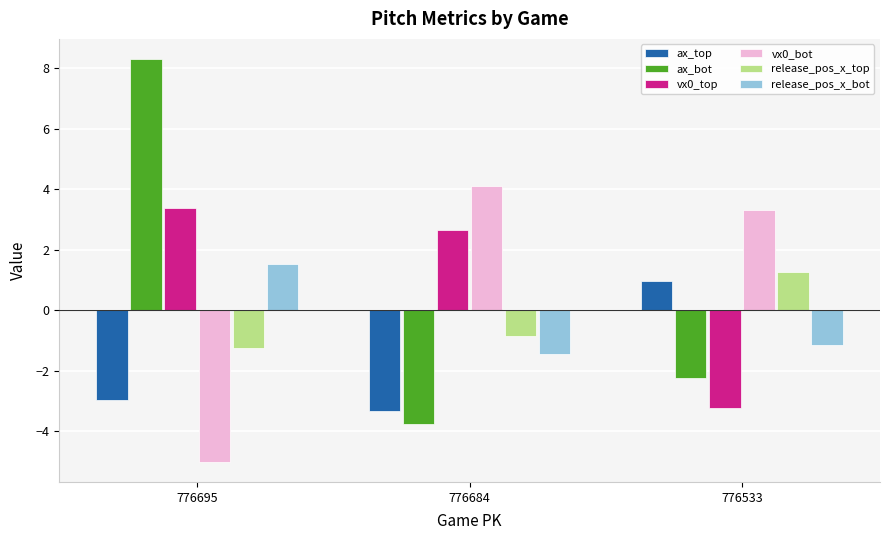

How many positive values does the ax_top series have?

1